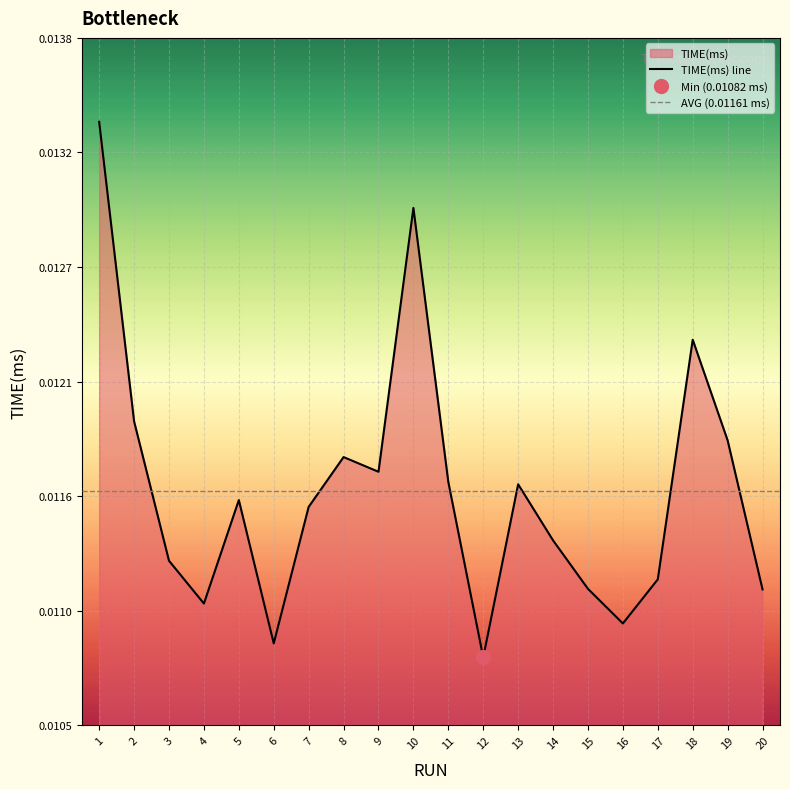

How many values are between 0 and 1?

20